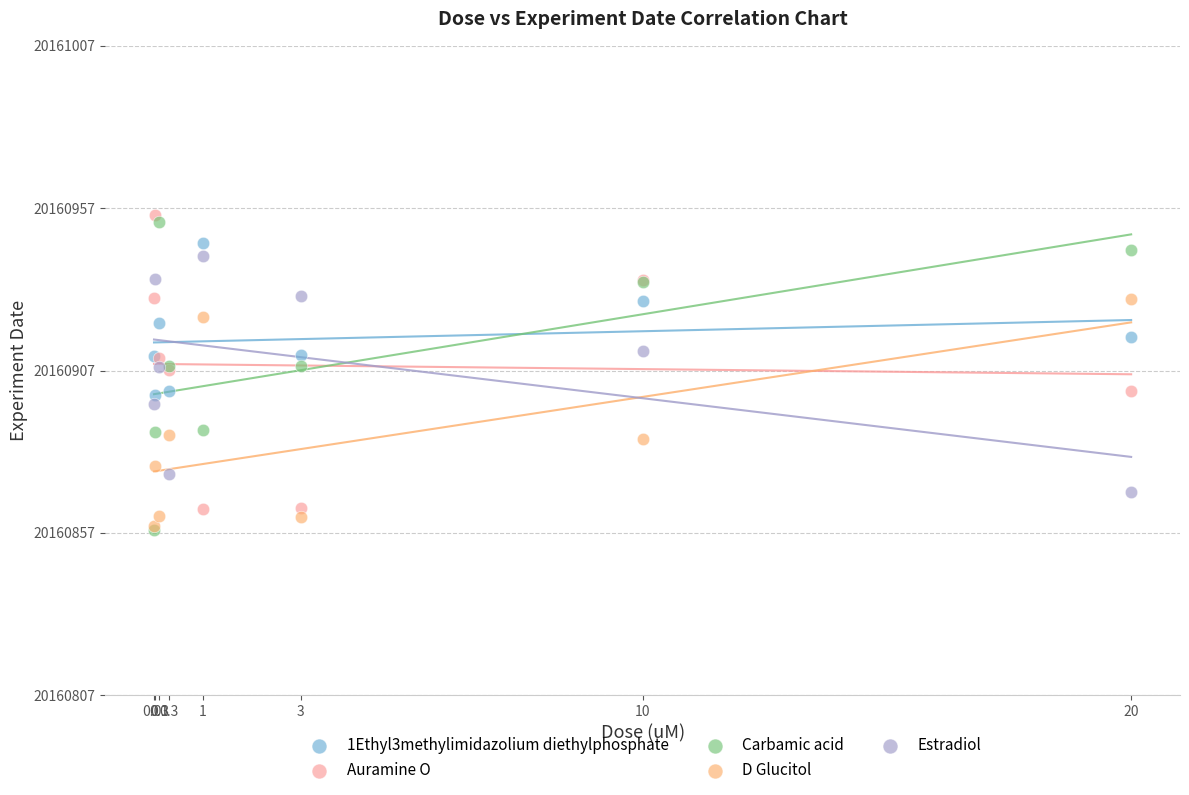

Which series has the largest Y range (max minus min)?

Carbamic acid